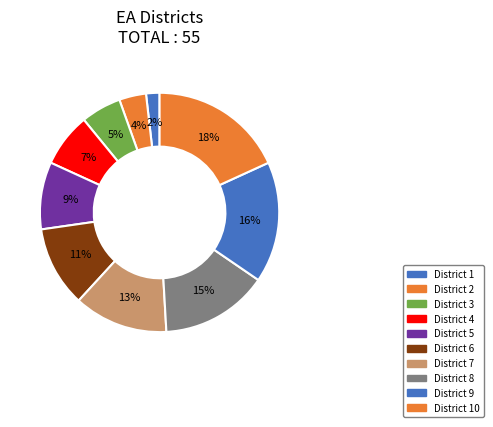

To the nearest percent, what is the average slice percentage?

10%